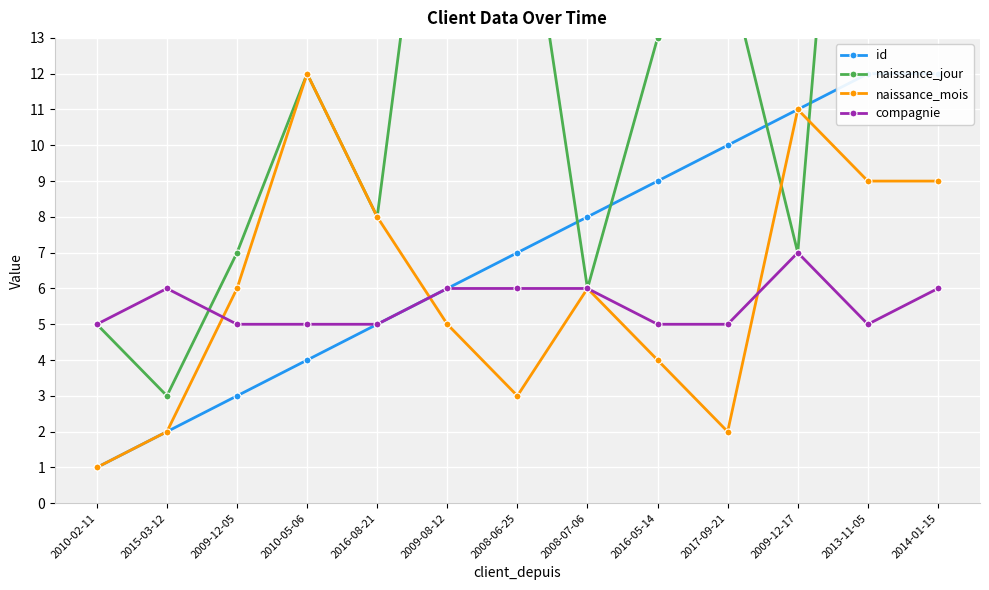

How many data points does each series have?

13